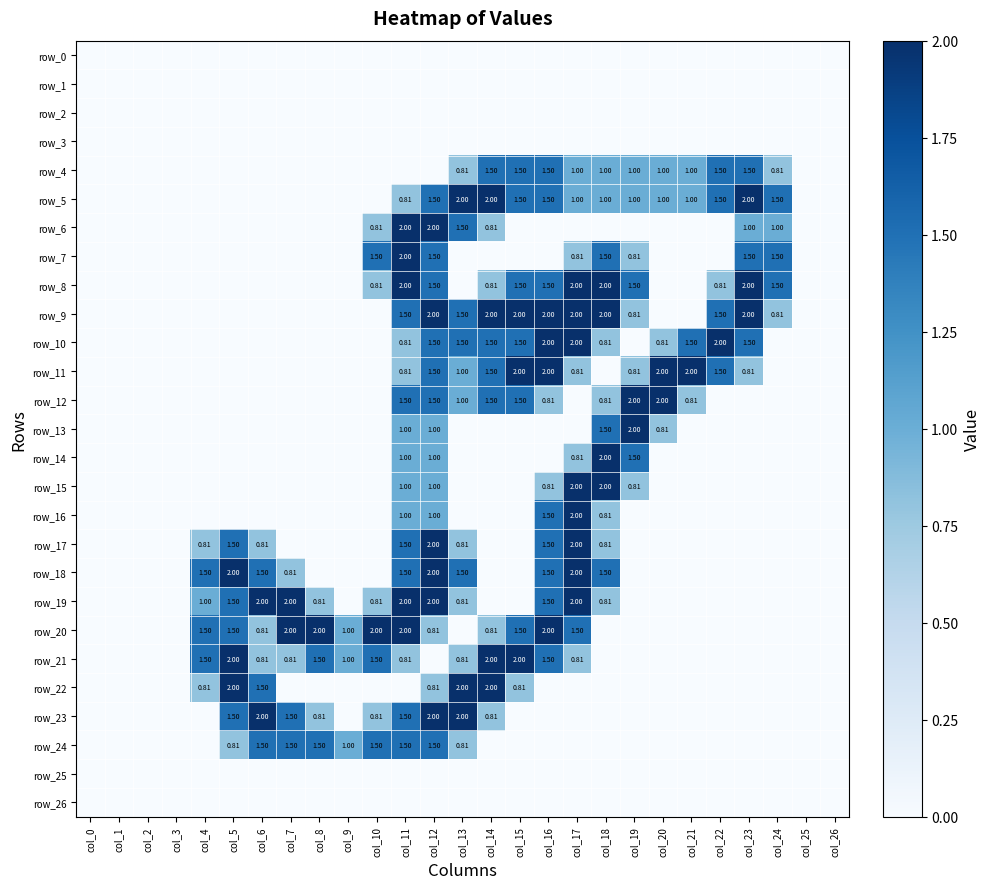

Which series changed the most between col_18 and col_24?

row_14